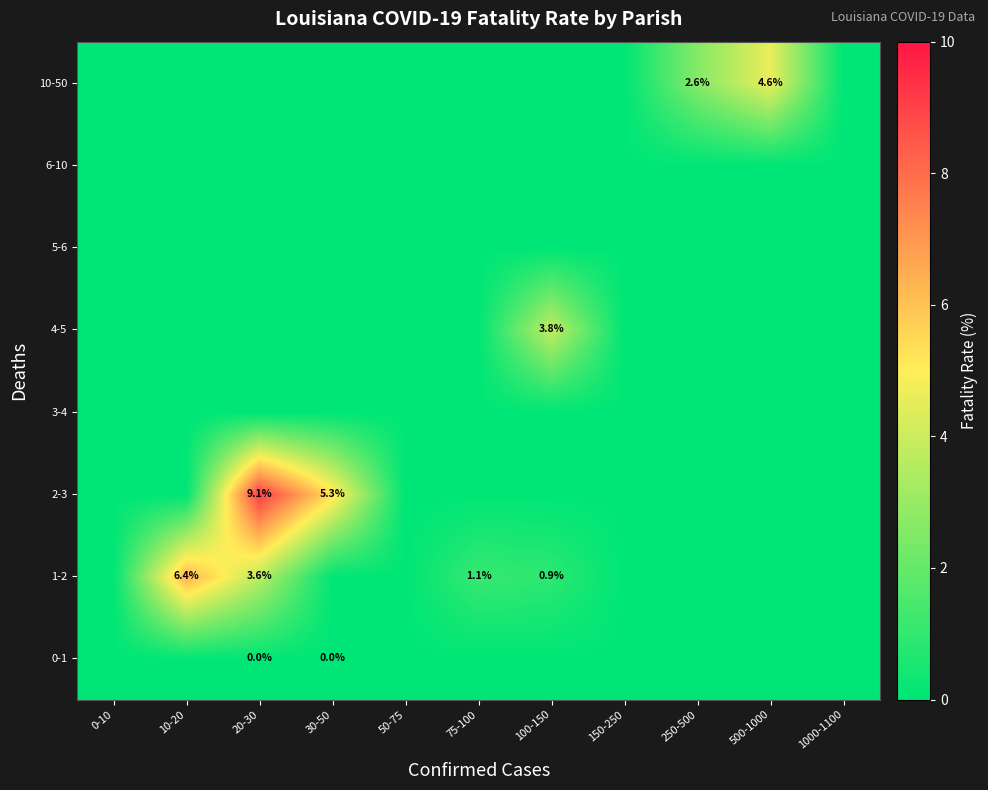

At how many categories does at least one series exceed 1?

7